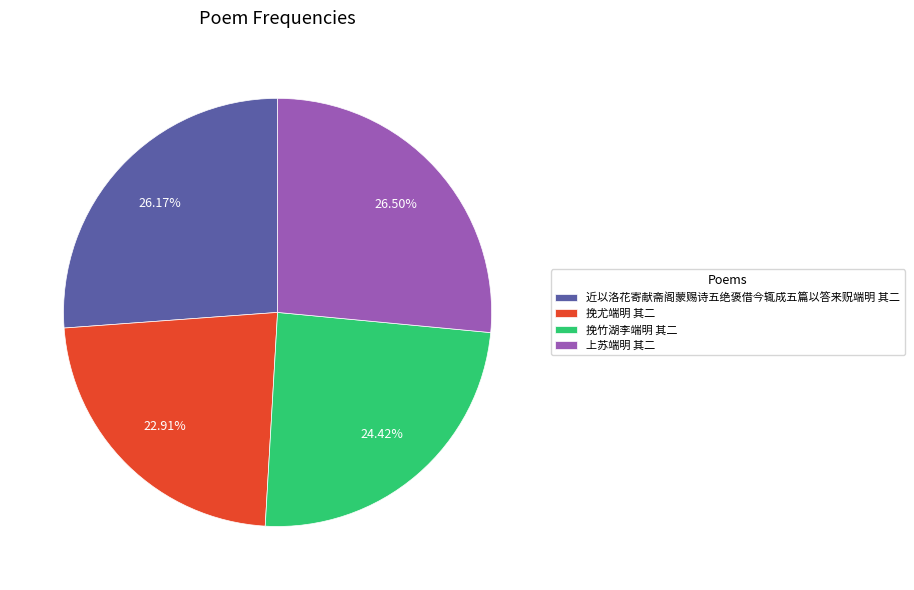

Is there a majority slice in this chart?

No